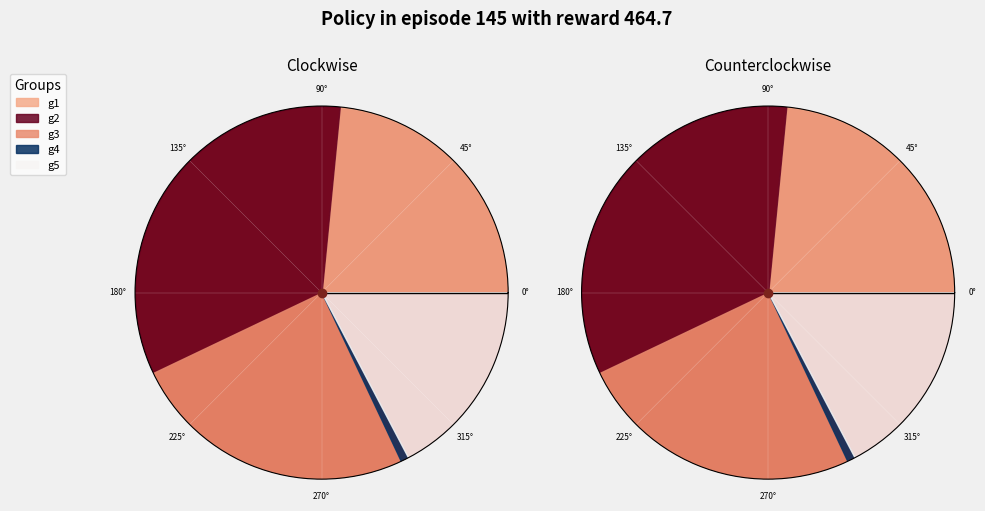

To the nearest percent, what percentage of the pie is g2?

34%